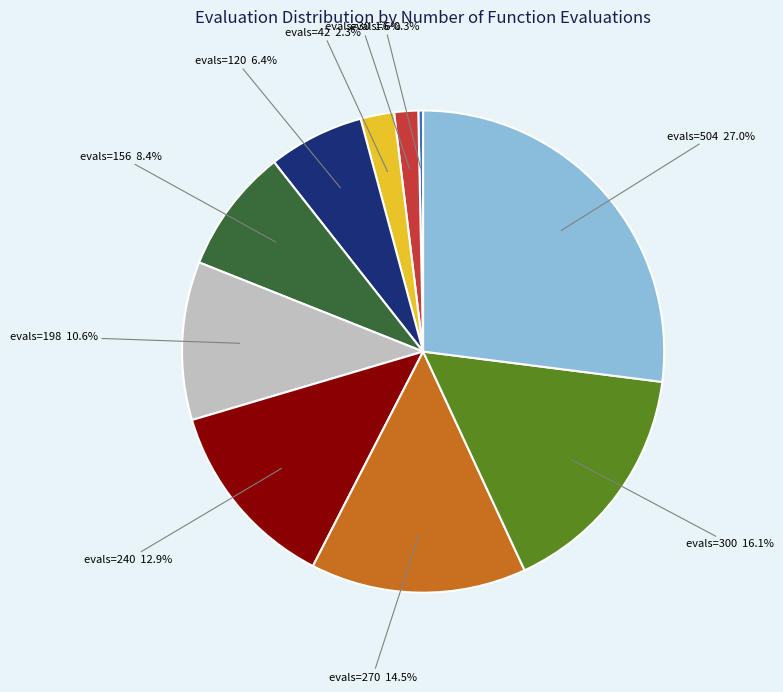

Is there a majority slice in this chart?

No